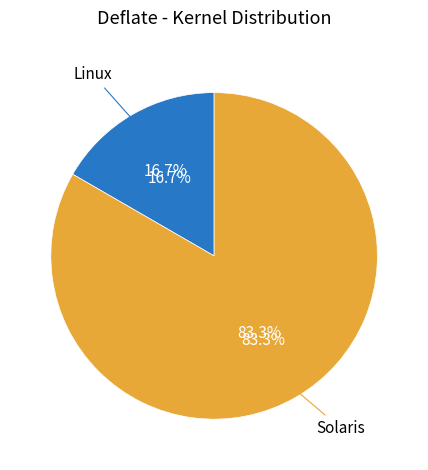

Which has a higher value, Solaris or Linux?

Solaris